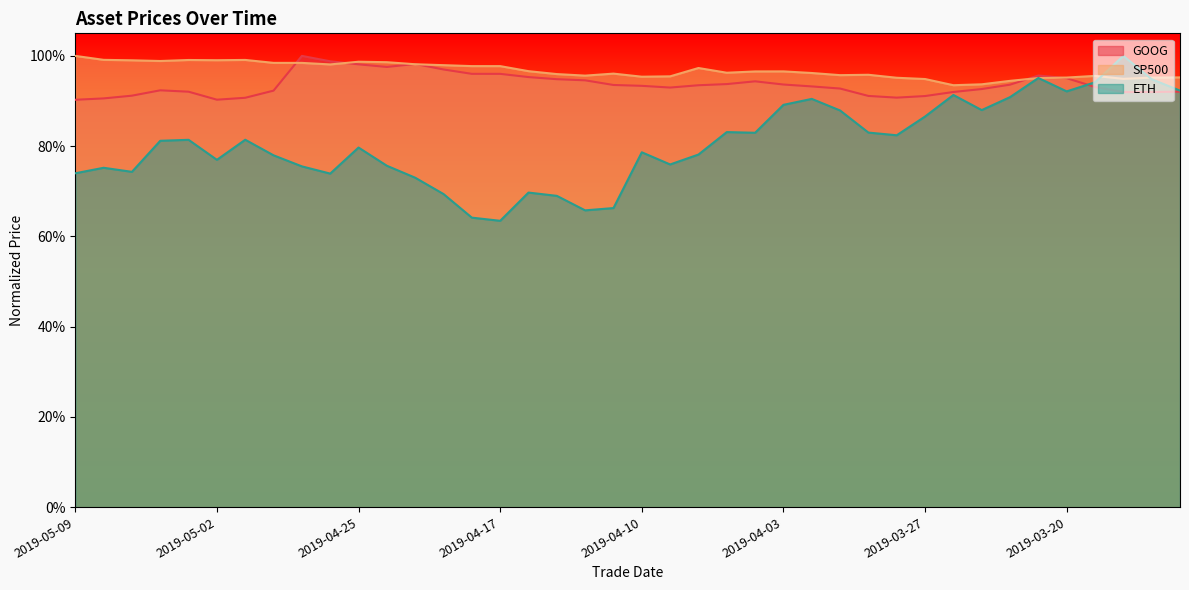

What is the greatest value displayed?

1.0